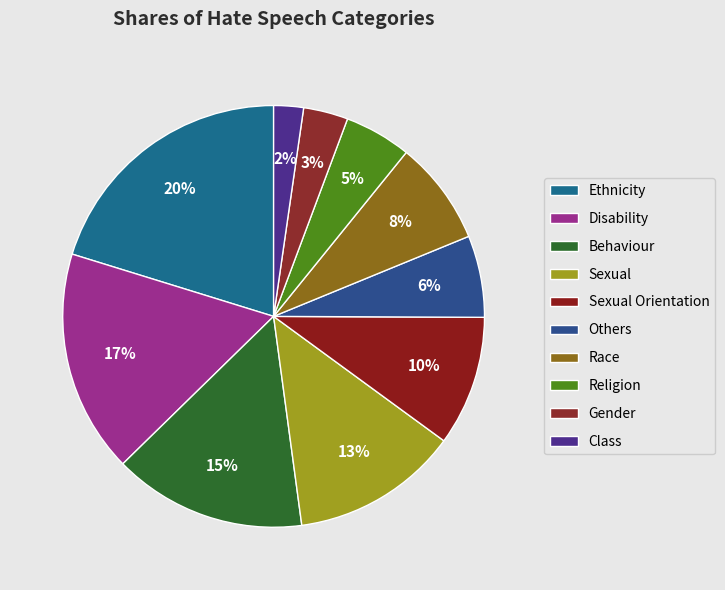

Rank the categories by value from highest to lowest.

Ethnicity, Disability, Behaviour, Sexual, Sexual Orientation, Race, Others, Religion, Gender, Class